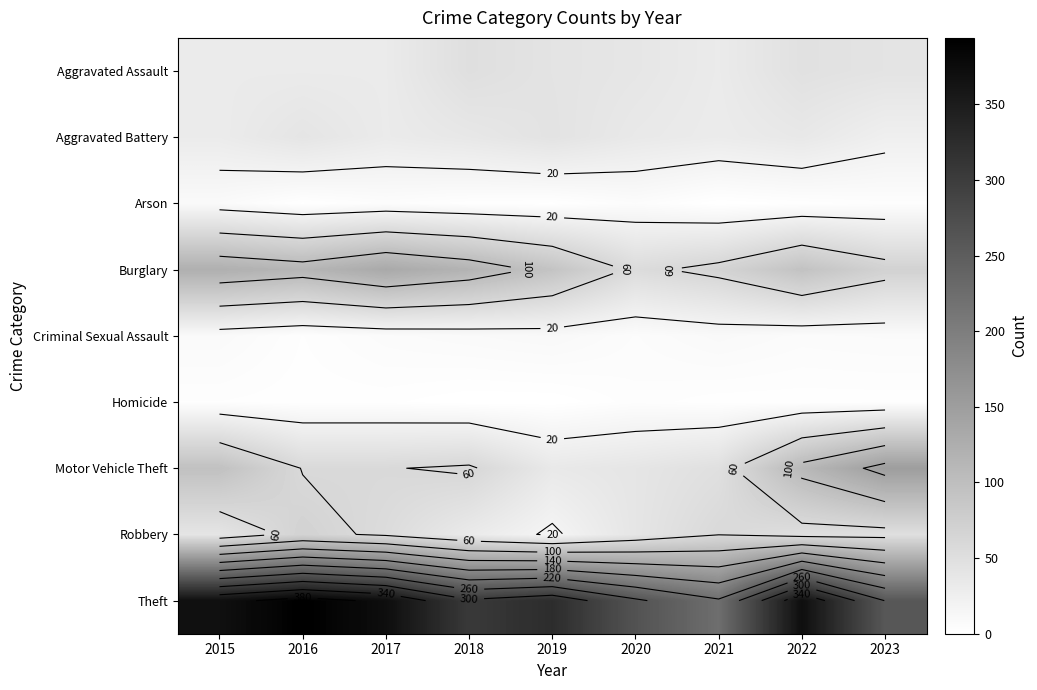

The value of Robbery at 2019 is 17. True or false?

True